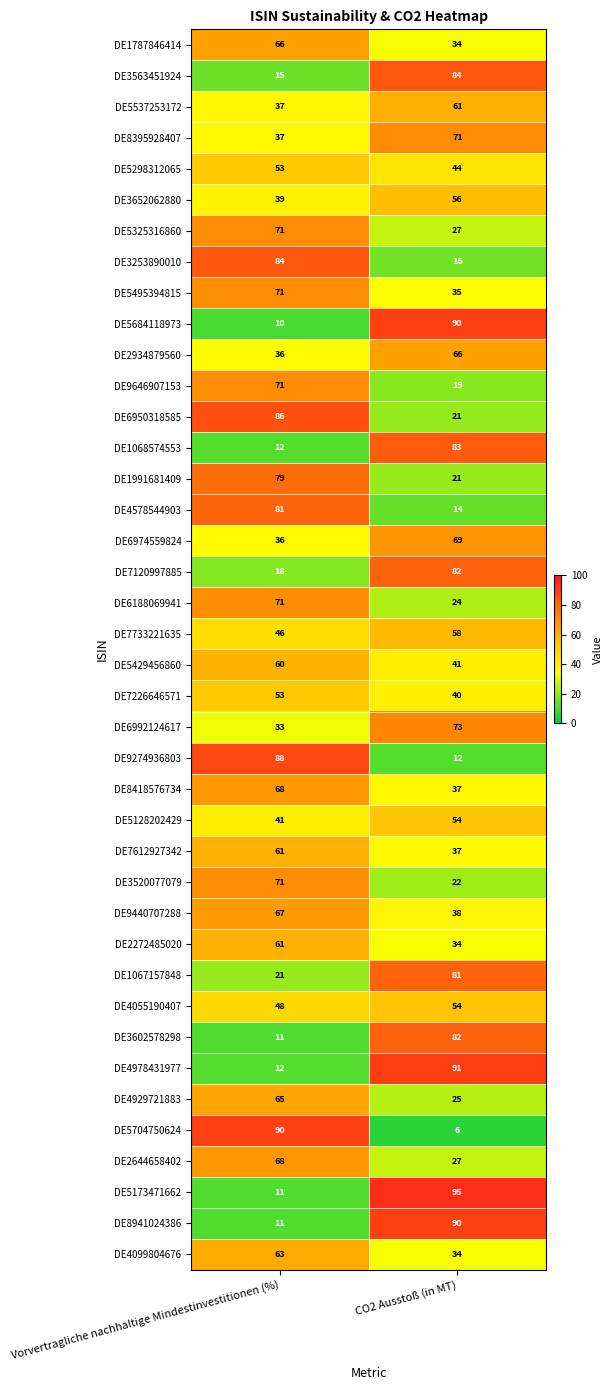

Is it true that DE5704750624 equals 47 at Vorvertragliche nachhaltige Mindestinvestitionen (%)?

False